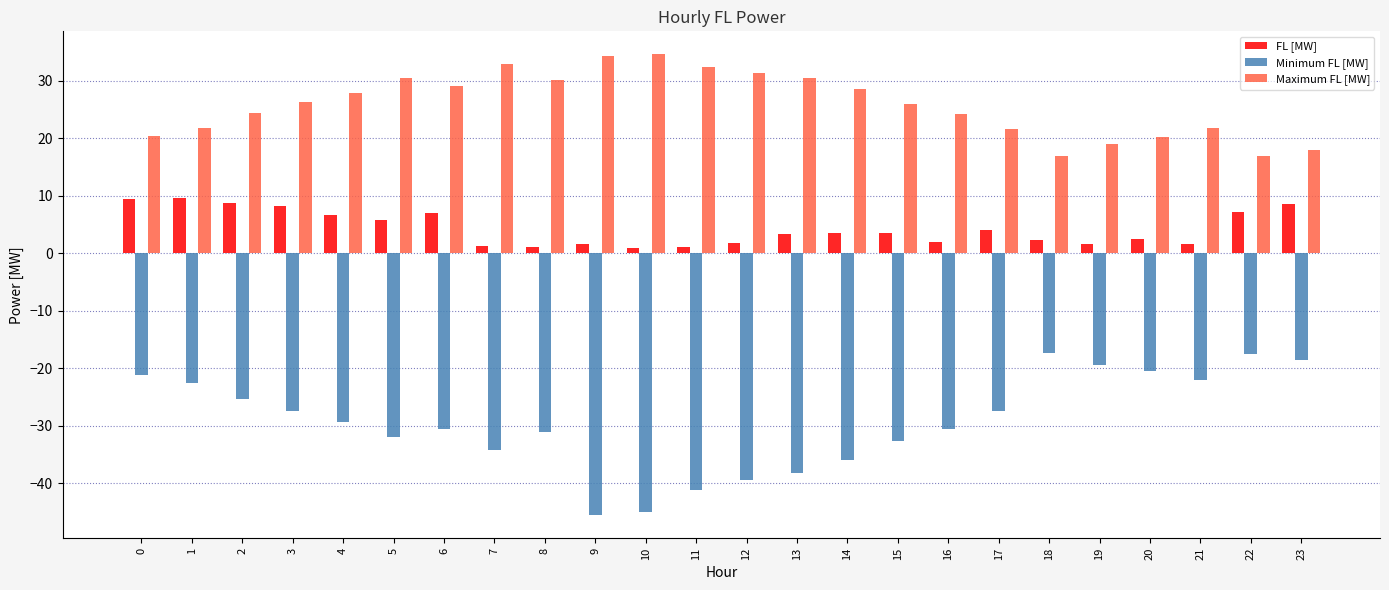

How many series are shown in this chart?

3